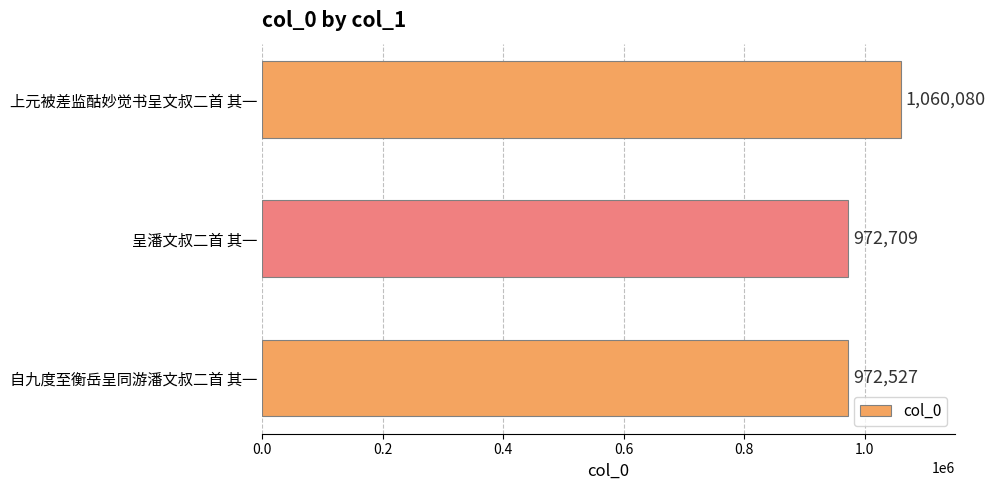

The value at 呈潘文叔二首 其一 is 1681880. True or false?

False